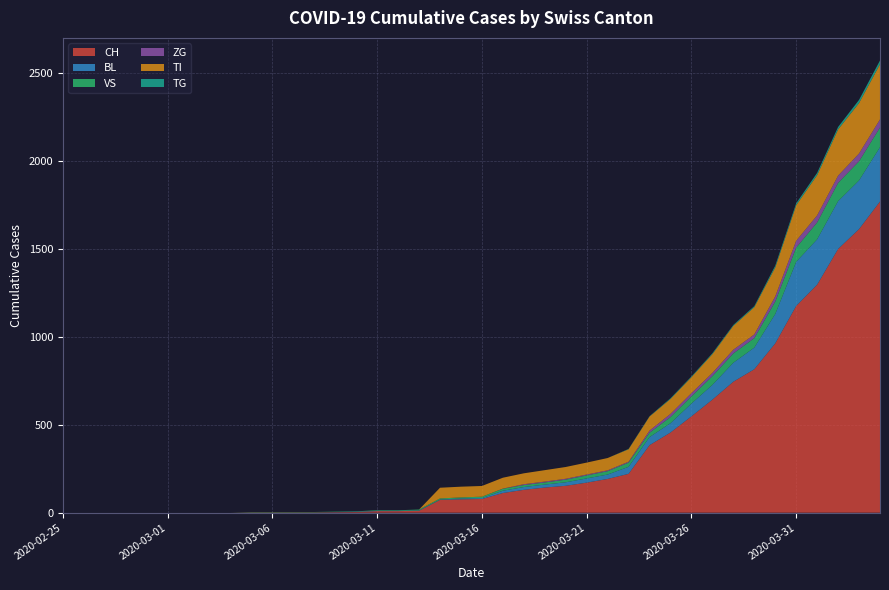

Reading left to right, extract all data points from this chart.

CH: 0	0	0	0	0	0	0	0	0	2	2	2	2	3	4	9	9	11	73	76	78	112	130	143	153	171	192	221	384	456	548	643	745	816	963	1176	1297	1500	1613	1770
BL: 0	0	0	0	0	0	0	0	0	0	0	0	0	1	2	2	2	2	2	5	5	13	16	17	20	24	25	40	46	53	73	84	108	123	167	251	258	272	277	309
VS: 0	0	0	0	0	0	0	0	0	2	2	2	2	2	2	3	3	5	6	6	8	11	11	12	15	17	19	24	25	35	41	50	53	54	71	81	96	104	109	112
ZG: 0	0	0	0	0	0	0	0	0	0	0	0	0	0	0	0	0	0	0	0	0	1	5	5	5	5	5	5	12	18	18	18	21	21	29	39	40	41	44	46
TI: 0	0	0	0	0	0	0	0	0	0	0	0	0	0	0	0	0	0	61	61	61	62	62	65	67	68	70	71	80	85	91	107	136	155	165	202	229	263	287	314
TG: 0	0	0	0	0	0	0	0	0	0	0	0	0	0	0	0	0	0	0	0	0	0	0	0	0	0	0	2	2	4	4	5	5	6	10	11	13	14	18	21